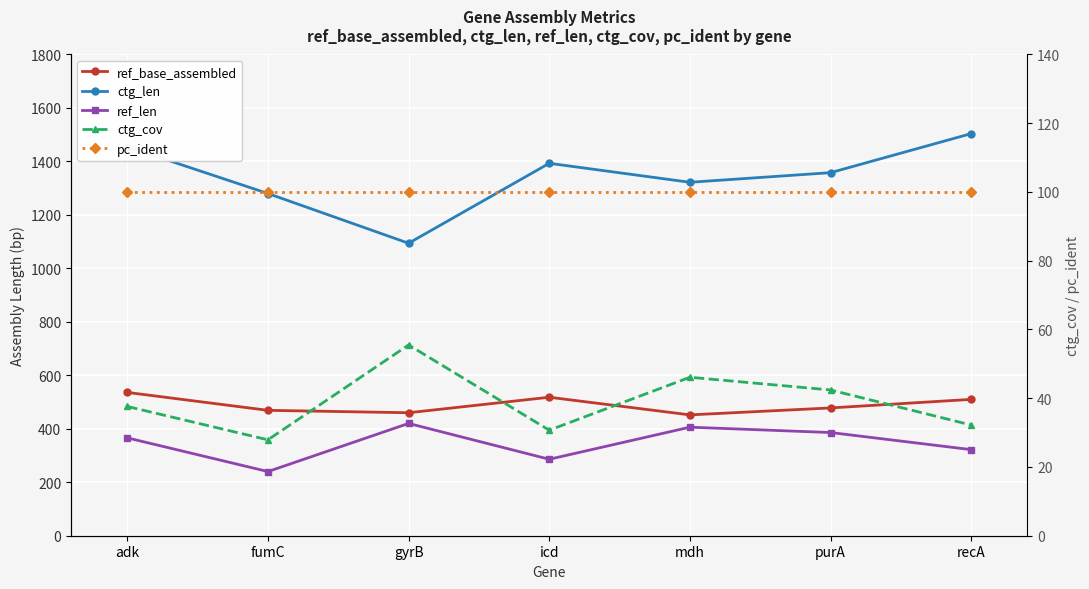

Reading left to right, what are all the values shown in this chart?

ref_base_assembled: adk=536.0	fumC=469.0	gyrB=460.0	icd=518.0	mdh=452.0	purA=478.0	recA=510.0
ctg_len: adk=1455.0	fumC=1280.0	gyrB=1094.0	icd=1393.0	mdh=1322.0	purA=1358.0	recA=1504.0
ref_len: adk=366.0	fumC=240.0	gyrB=420.0	icd=286.0	mdh=406.0	purA=386.0	recA=322.0
ctg_cov: adk=37.6	fumC=27.9	gyrB=55.5	icd=30.7	mdh=46.1	purA=42.4	recA=32.2
pc_ident: adk=100.0	fumC=100.0	gyrB=100.0	icd=100.0	mdh=100.0	purA=100.0	recA=100.0